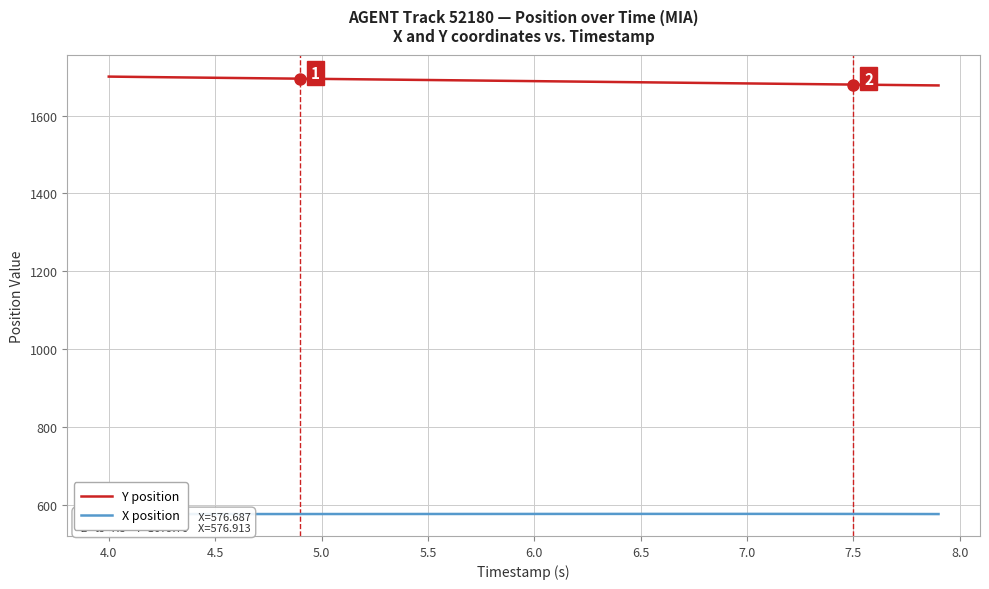

What is the maximum value shown in the chart?

1700.2